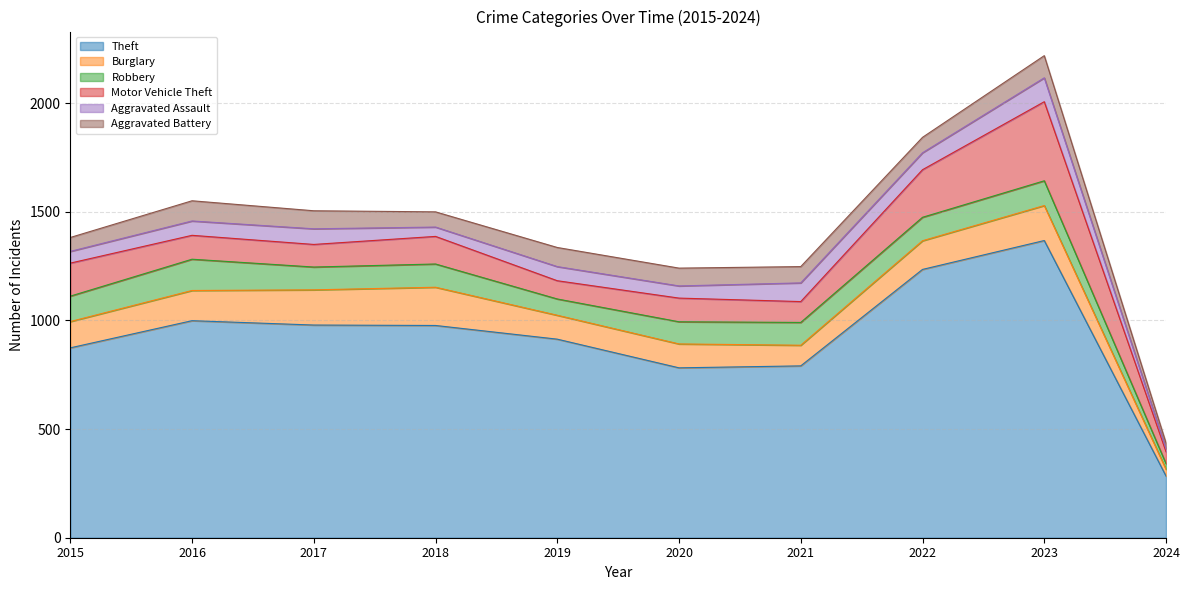

After their last crossing, which series has the higher values: Aggravated Battery or Aggravated Assault?

Aggravated Battery